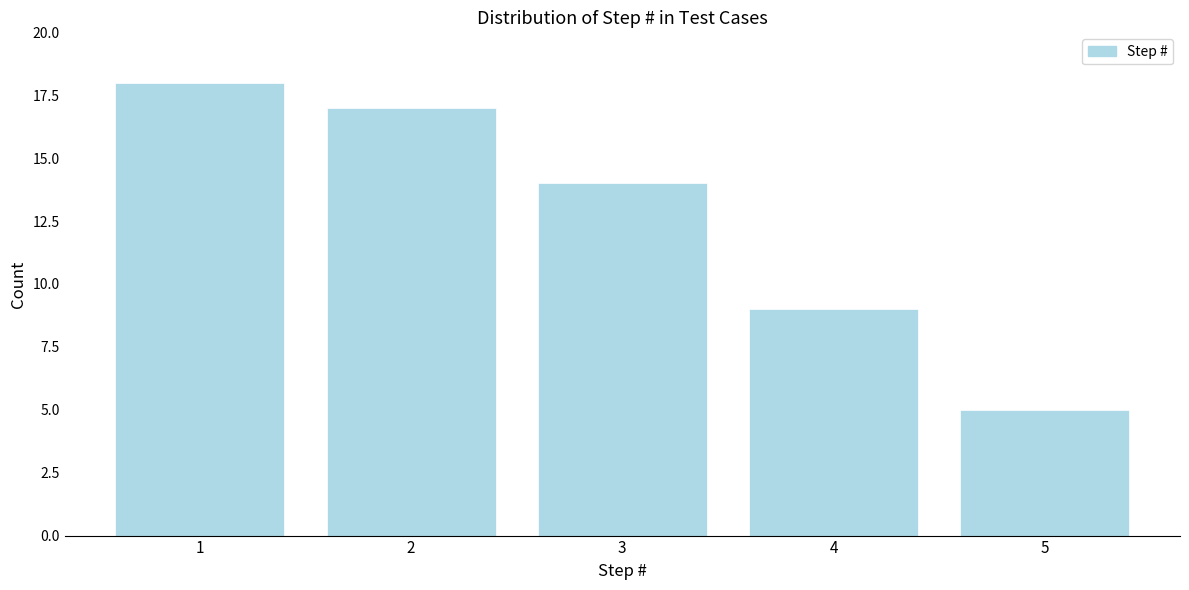

Reading left to right, transcribe all the data shown in this chart.

1=18	2=17	3=14	4=9	5=5